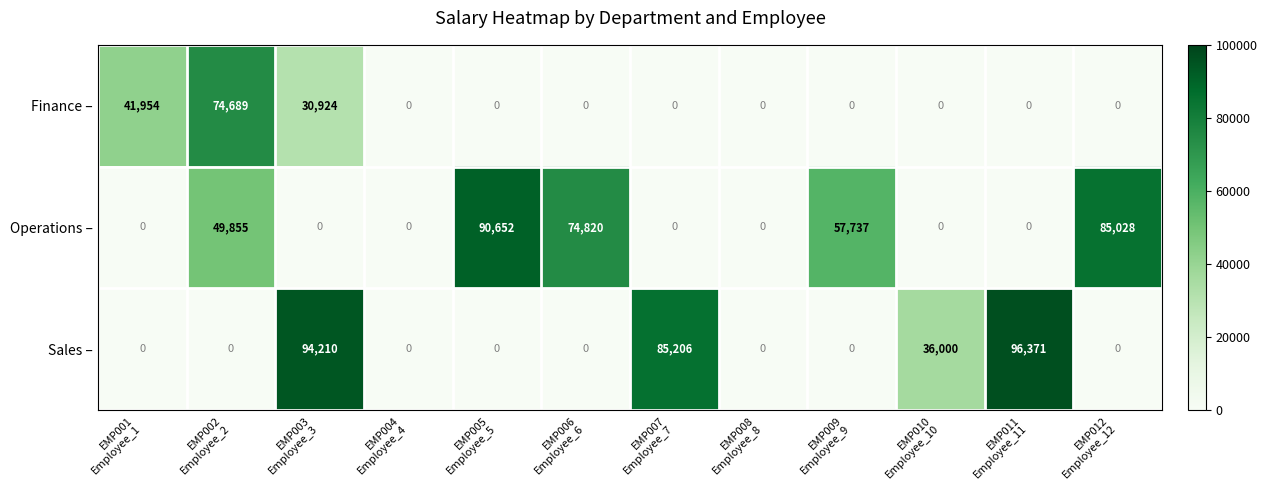

What is the difference between the maximum and second lowest values in the Finance – series?

74689